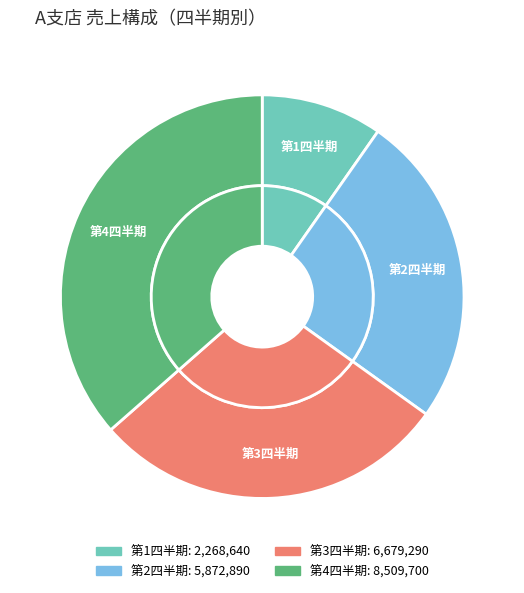

Is there any slice that represents more than half of the pie?

No